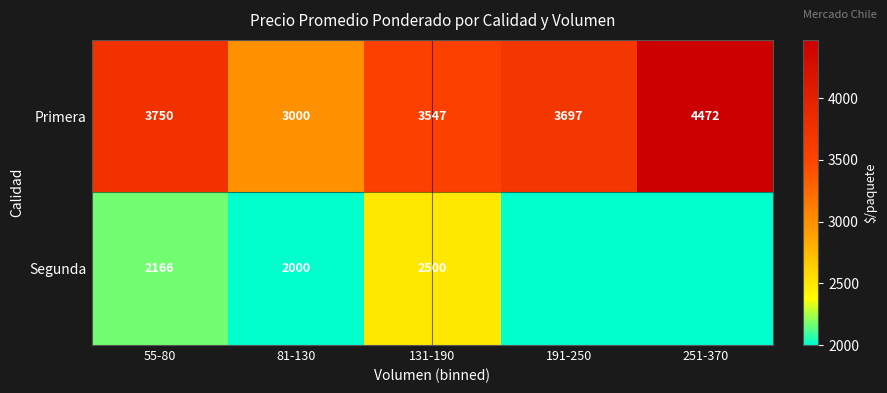

Which label corresponds to the smallest value in the chart?

81-130